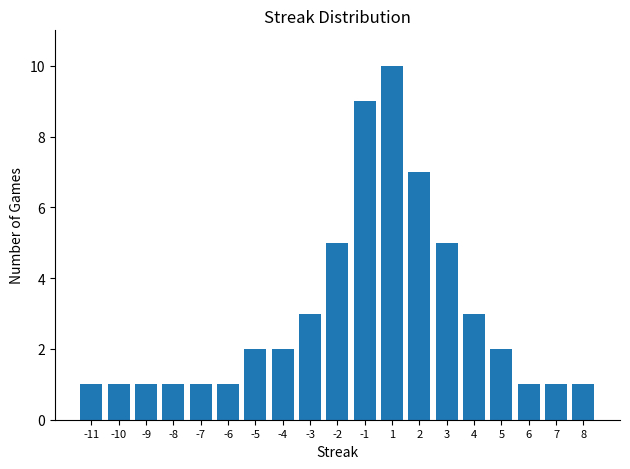

Between -11 and -5, which is larger?

-5